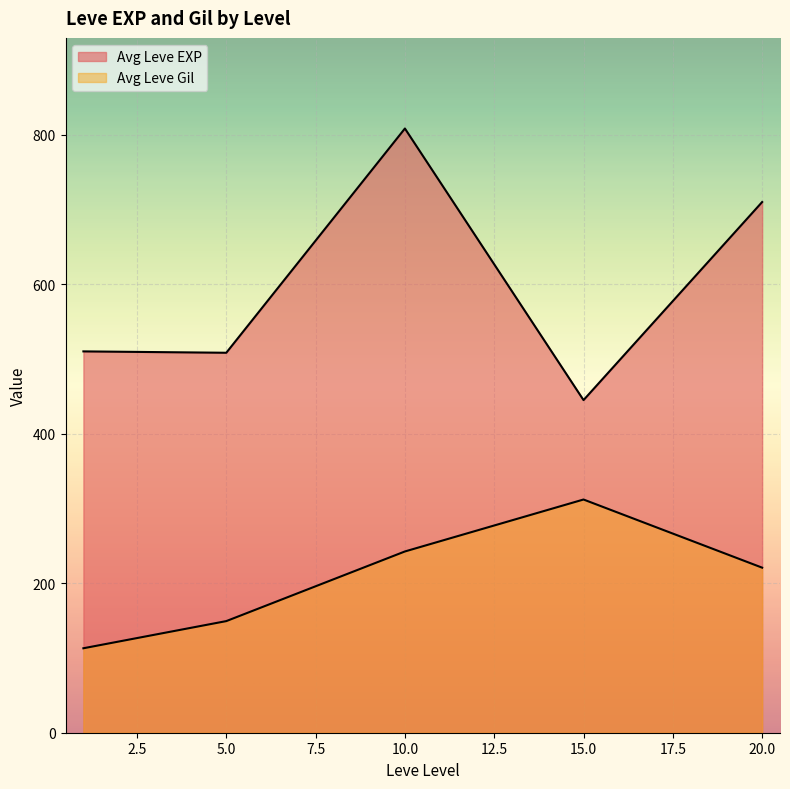

Does the chart display data point markers on the line(s)?

No